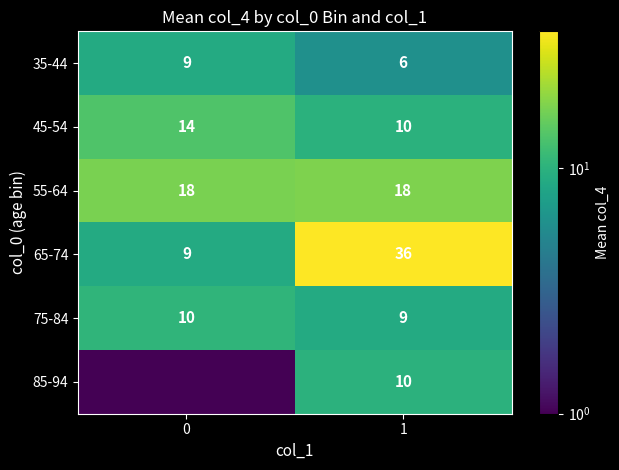

The value of 35-44 at 0 is 9.0. True or false?

True